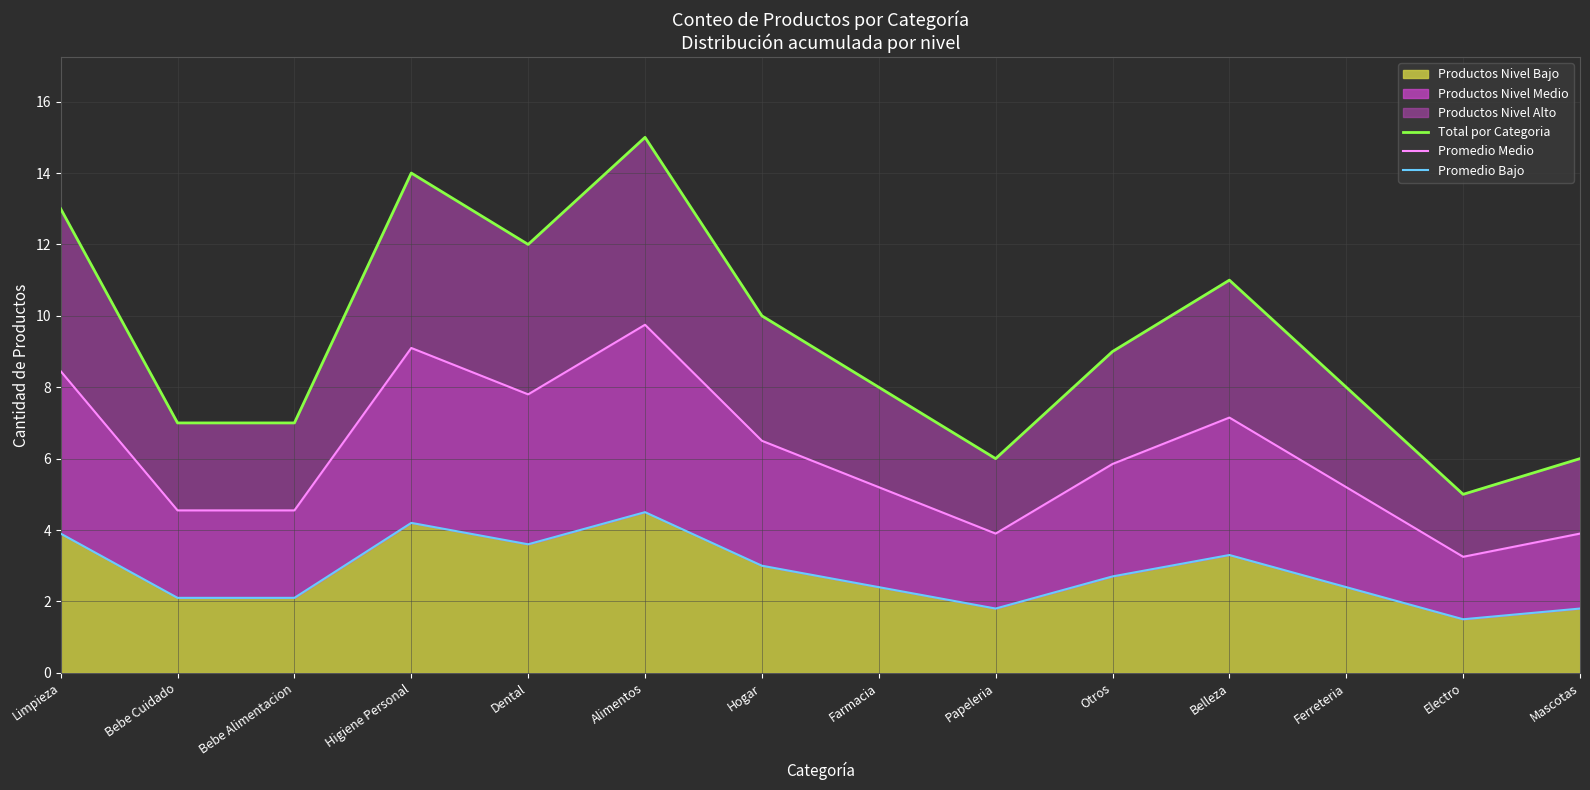

What is the spread (max minus min) of values at Hogar?

7.0